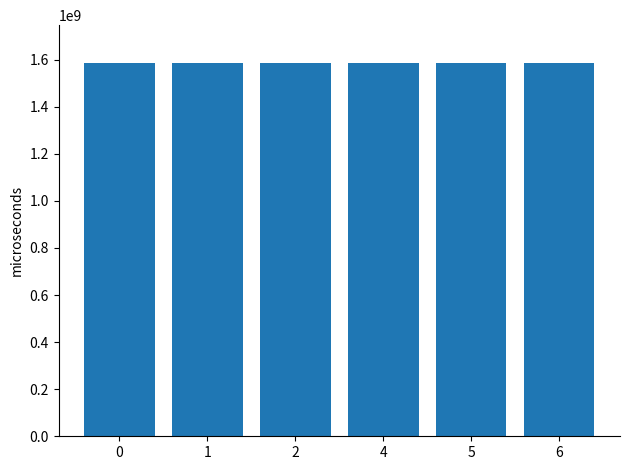

Approximately how many times larger is the value at 2 compared to 1?

1.0